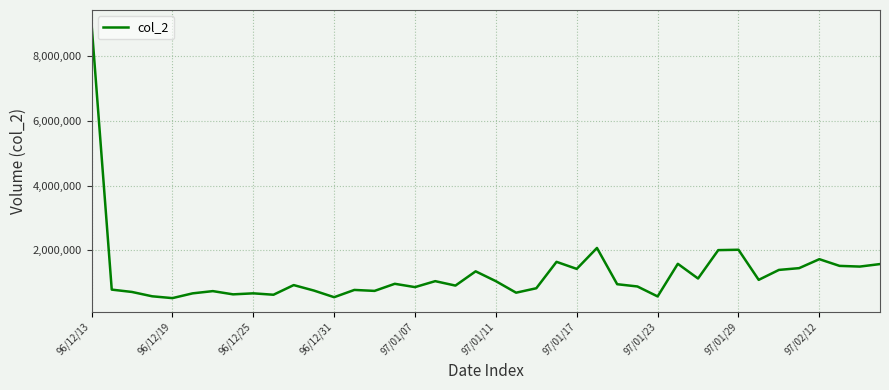

What is the minimum value shown in the chart?

525040